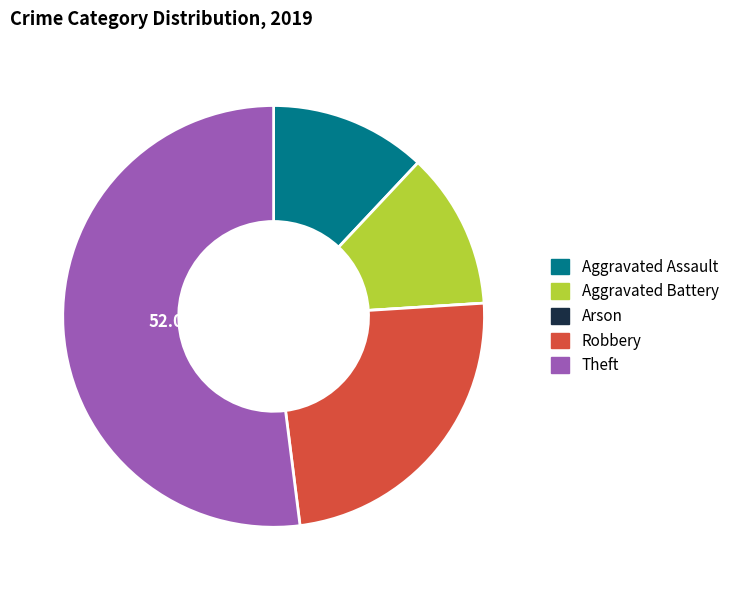

What percentage is the Aggravated Assault slice, to the nearest percent?

12%